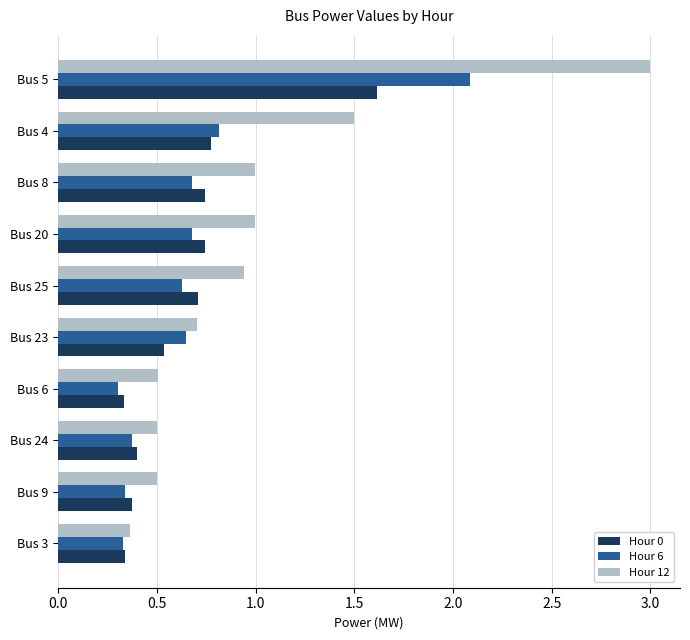

Is it true that Hour 0 equals 0.7 at Bus 25?

True